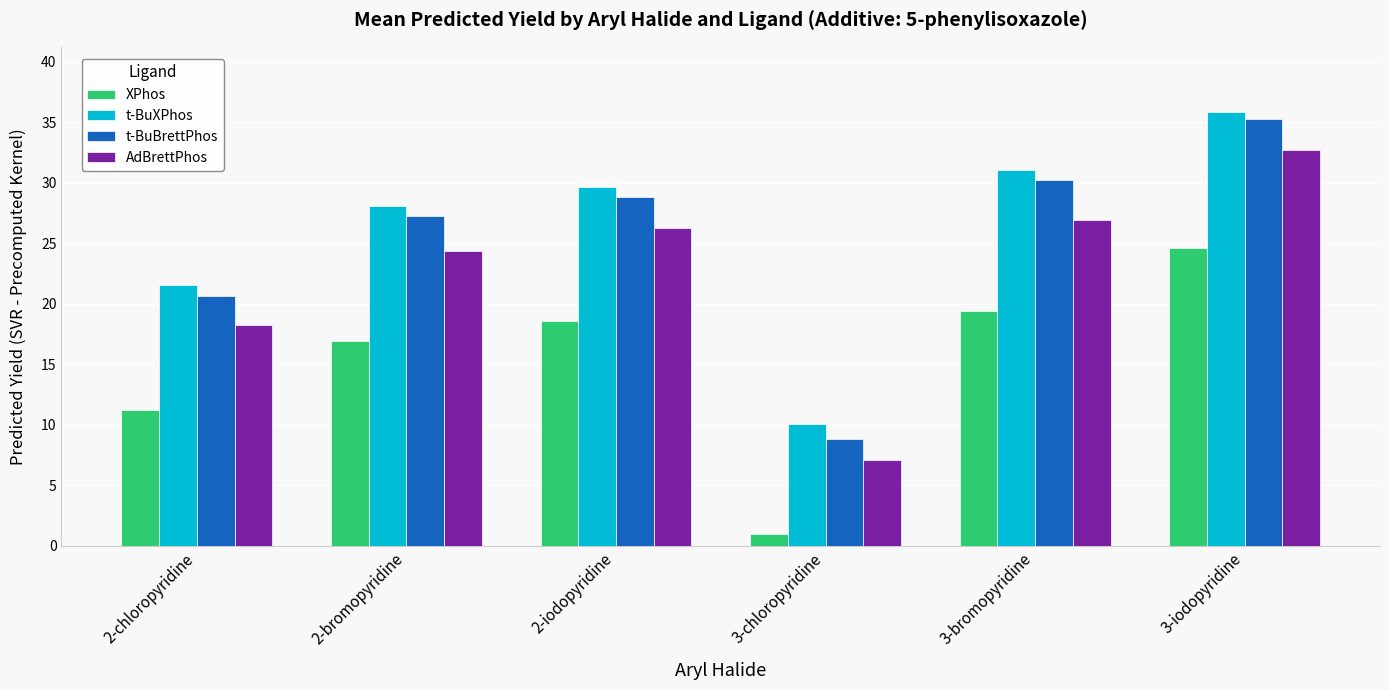

What is the sum of the XPhos values at 3-chloropyridine and 3-bromopyridine?

20.3